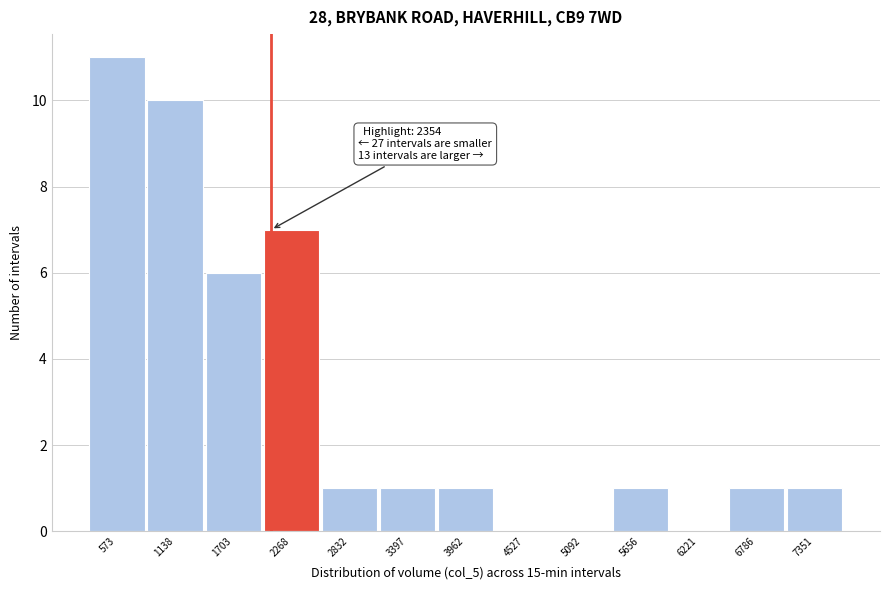

Reading left to right, transcribe all the data shown in this chart.

573=11	1138=10	1703=6	2268=7	2832=1	3397=1	3962=1	4527=0	5092=0	5656=1	6221=0	6786=1	7351=1